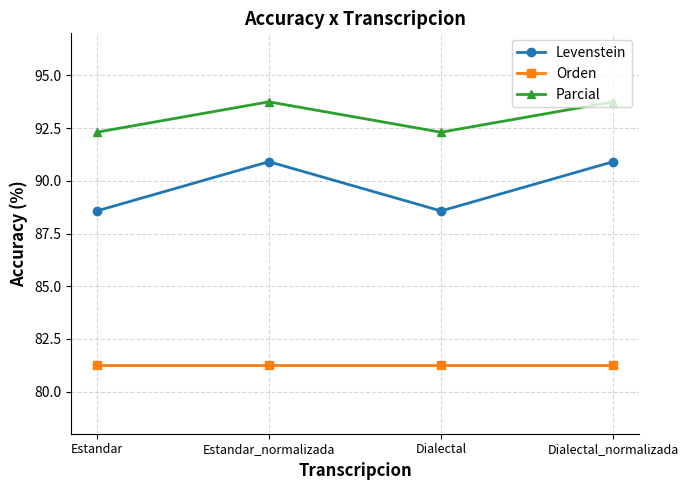

List the series in order of their overall mean, lowest first.

Orden, Levenstein, Parcial